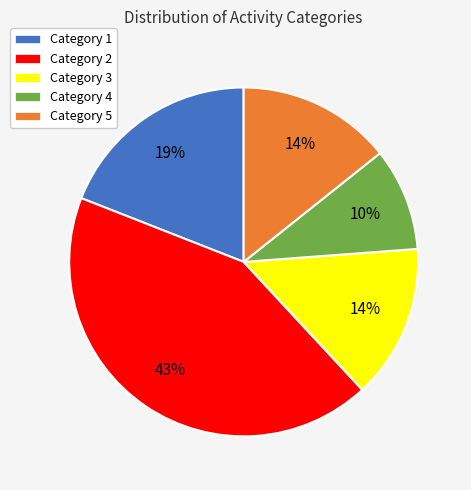

Does Category 2 account for over 50% of the chart?

No